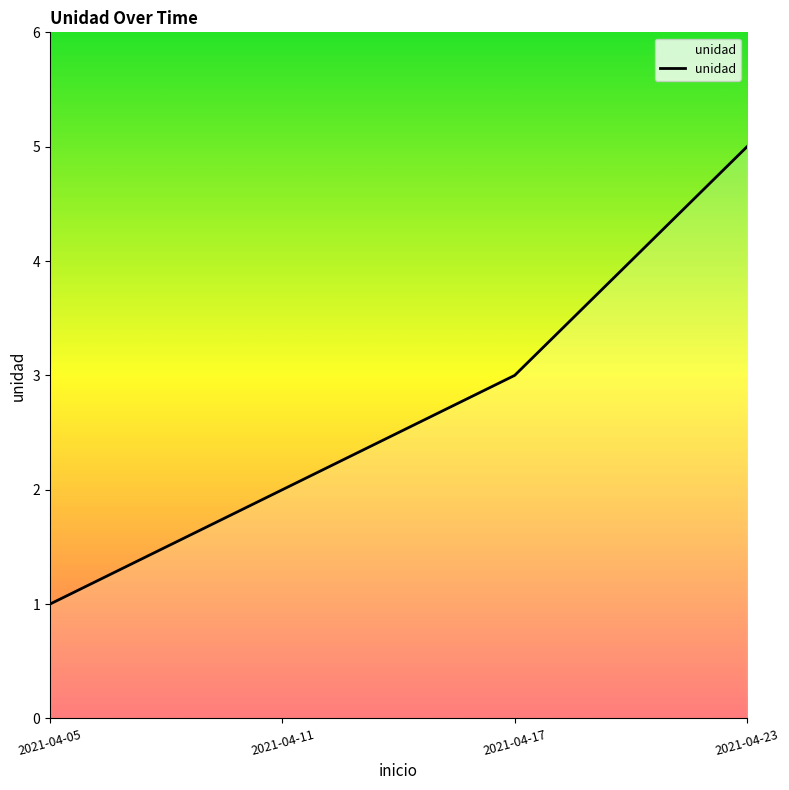

True or false: the data shows 1 at 2021-04-05.

True